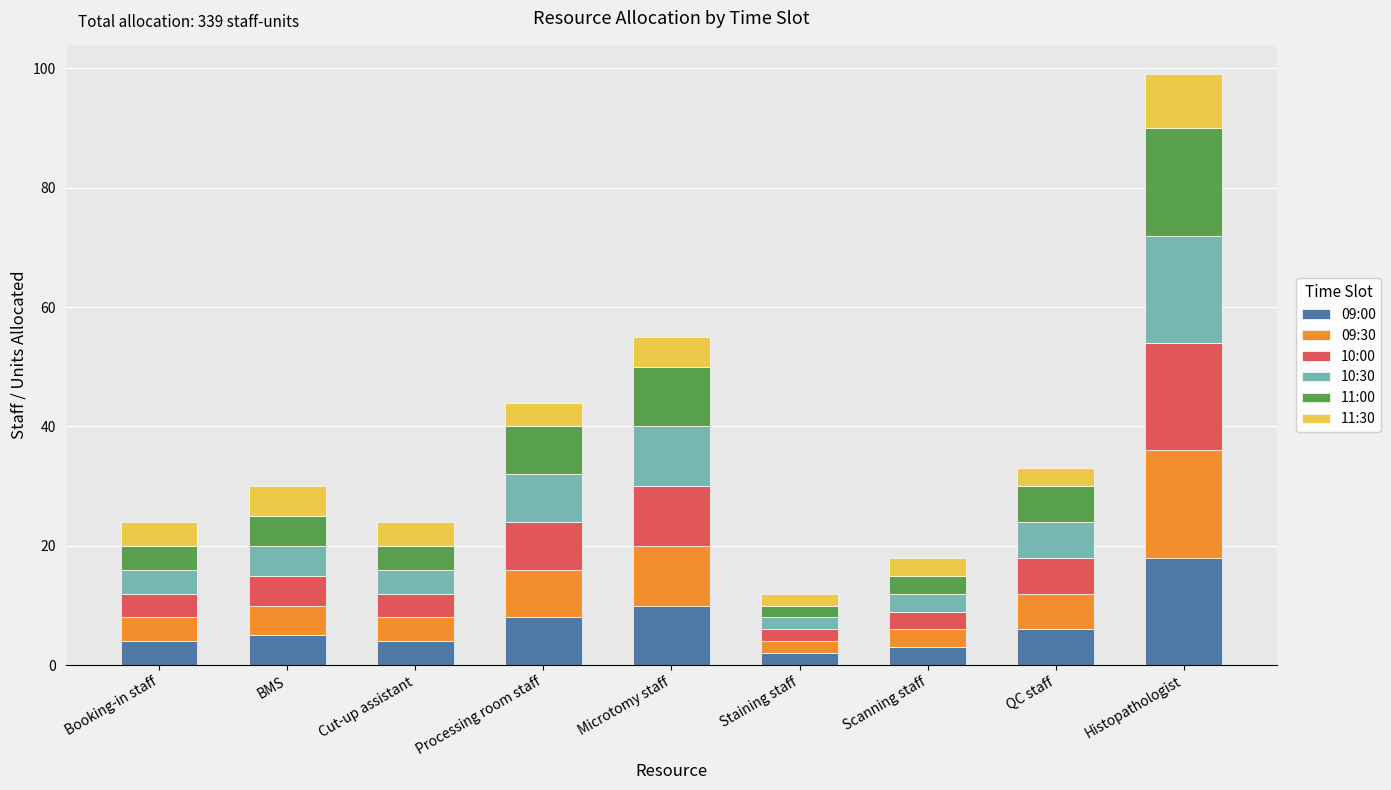

Does the chart contain stacked bars?

Yes